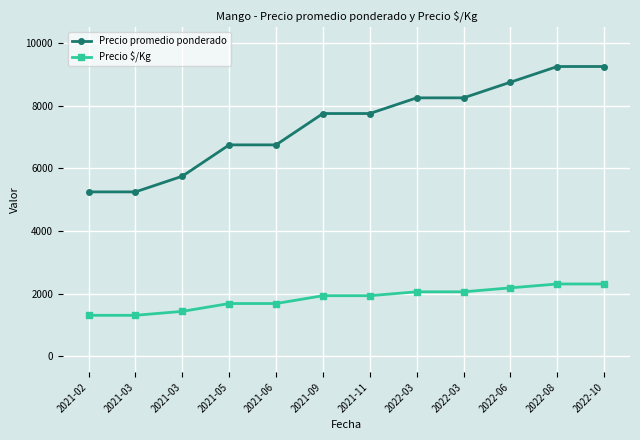

What are all the series names shown in the legend?

Precio promedio ponderado, Precio $/Kg